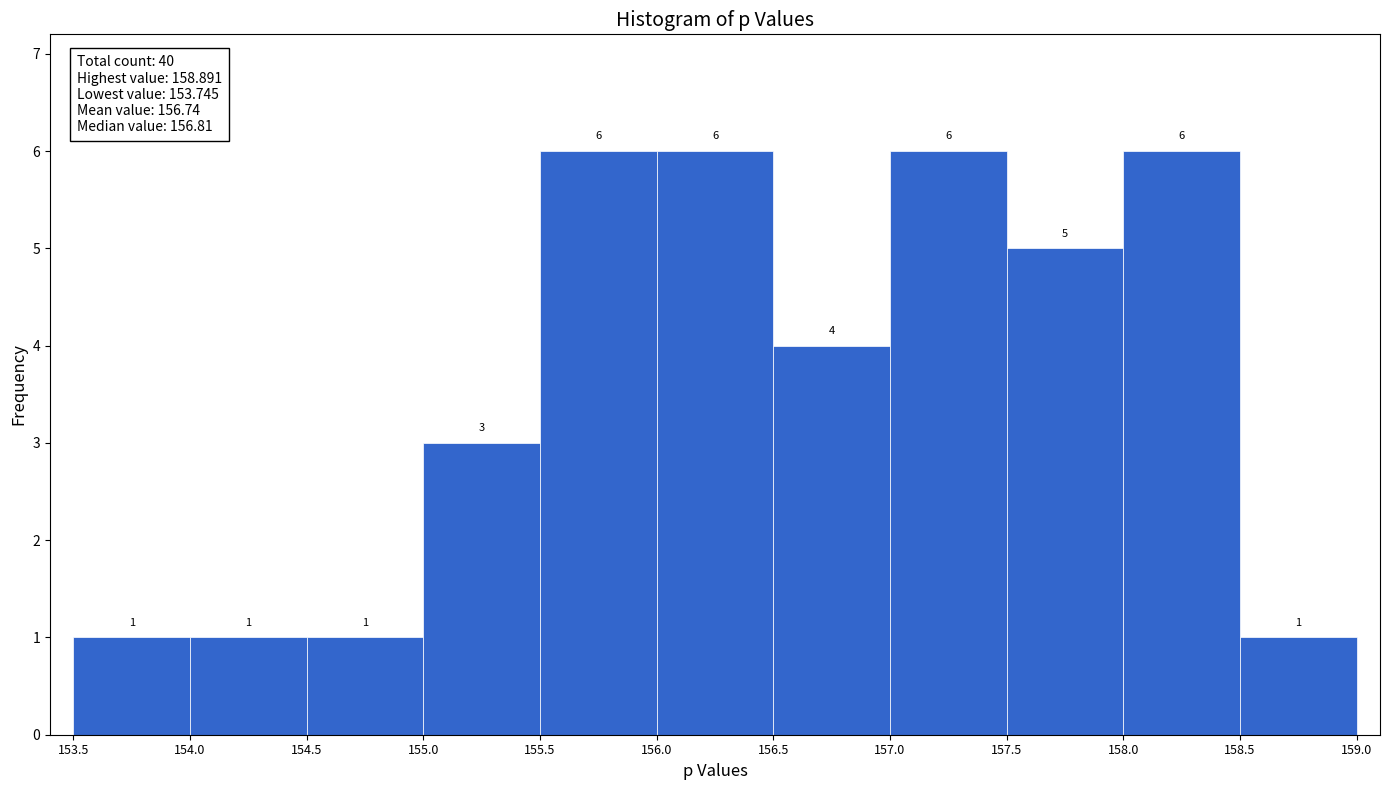

How tall is the bar that spans 157.5 to 158.0 on the x-axis?

5